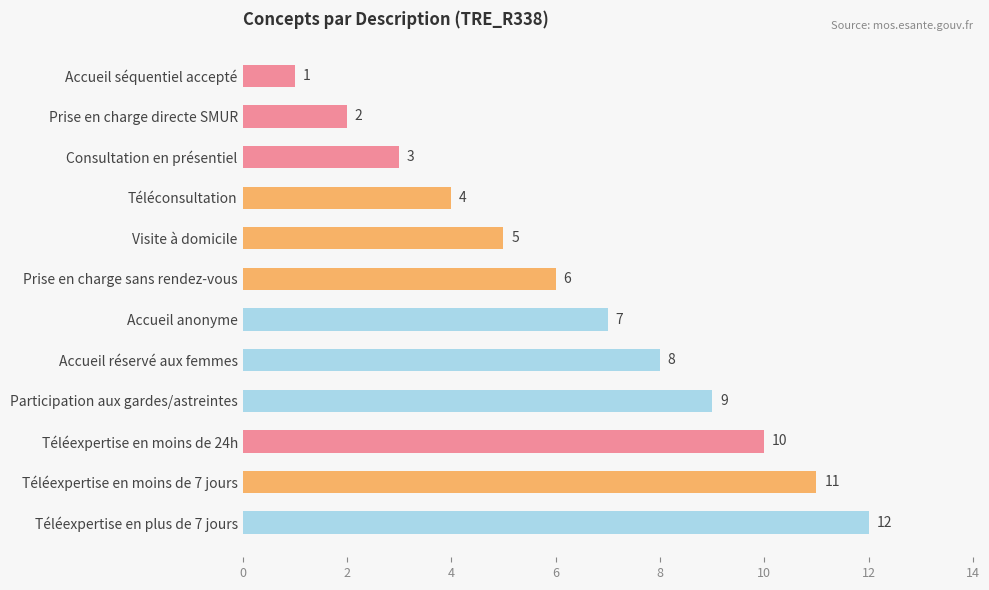

The value at Participation aux gardes/astreintes is 13. True or false?

False